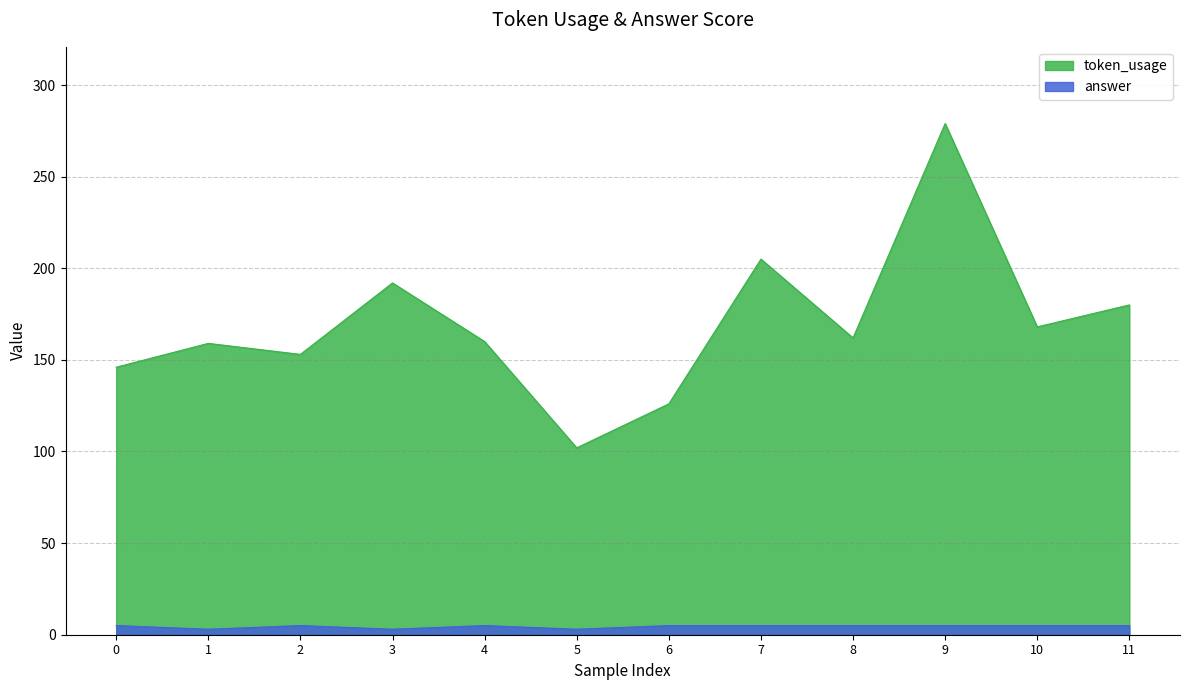

In answer, how many points are higher than both neighbors (excluding endpoints)?

2